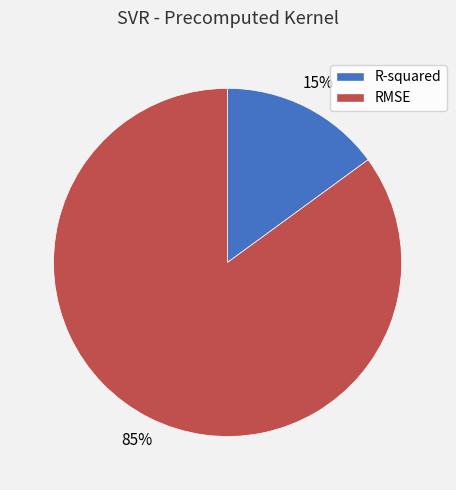

To the nearest percent, what percentage of the pie is RMSE?

85%